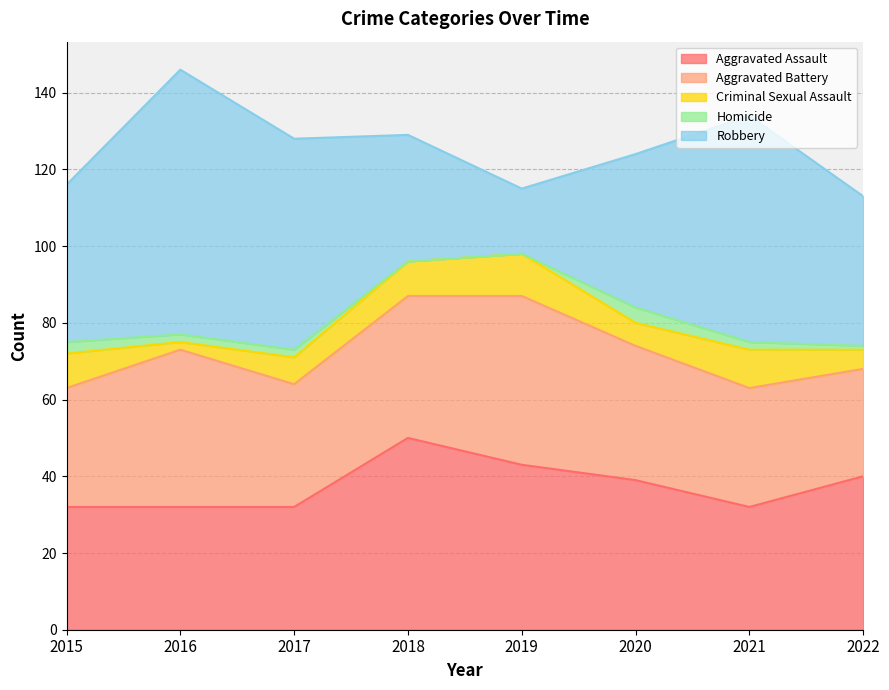

What is the value of the Criminal Sexual Assault point at the 3rd from the left?

7